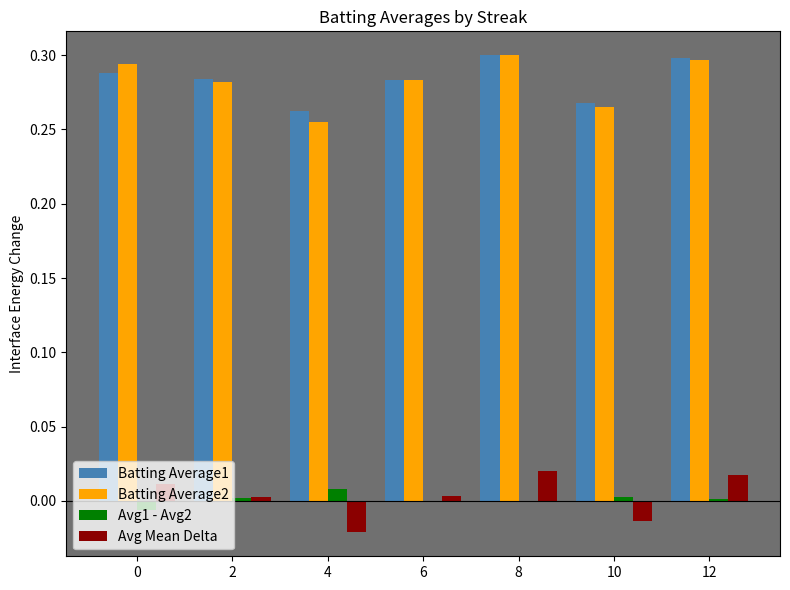

What is the sum of the Batting Average2 values at 12 and 2?

0.6